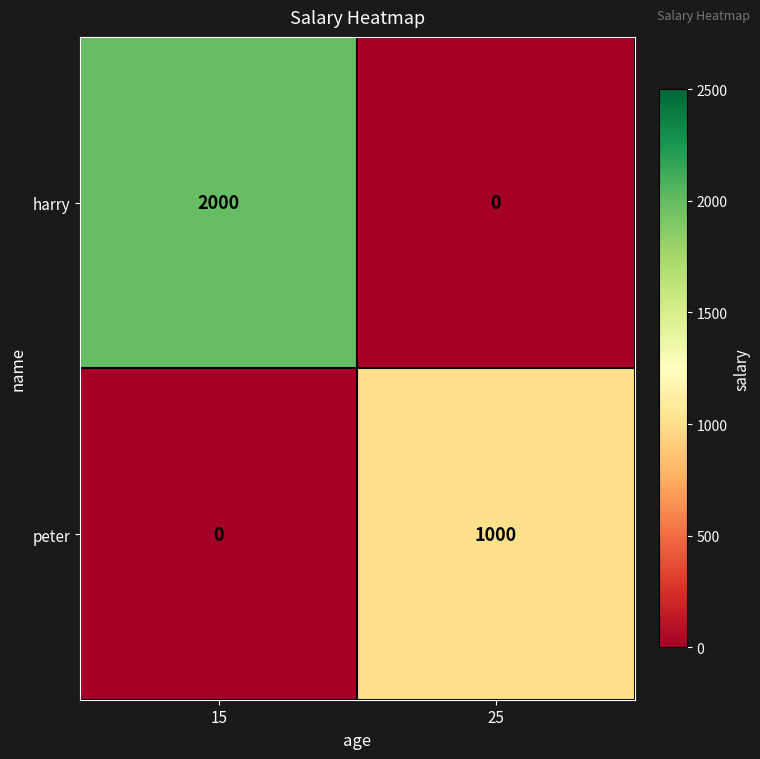

What is the spread (max minus min) of values at 25?

1000